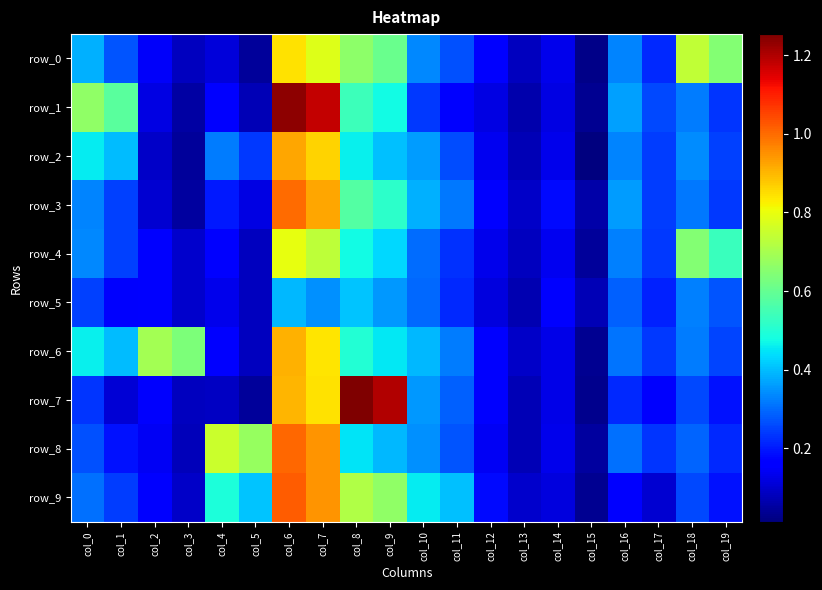

What is the difference between the maximum and minimum values in the row_8 series?

1.0